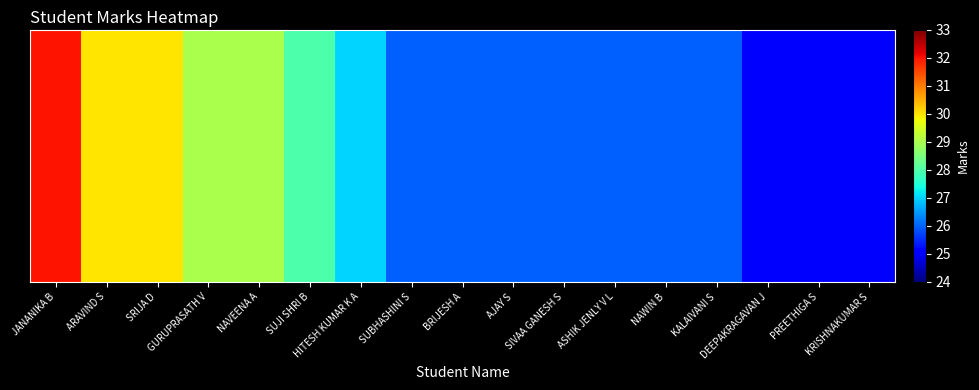

What is the smallest value displayed?

25